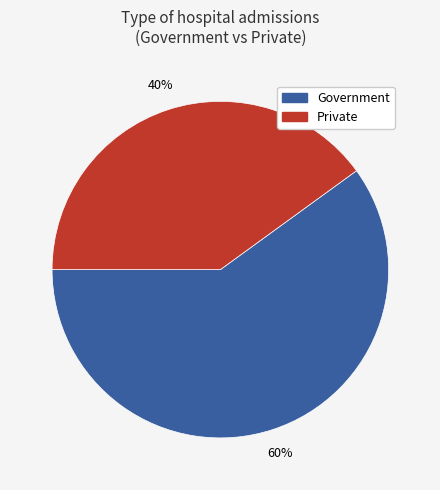

Count the number of slices in the pie.

2